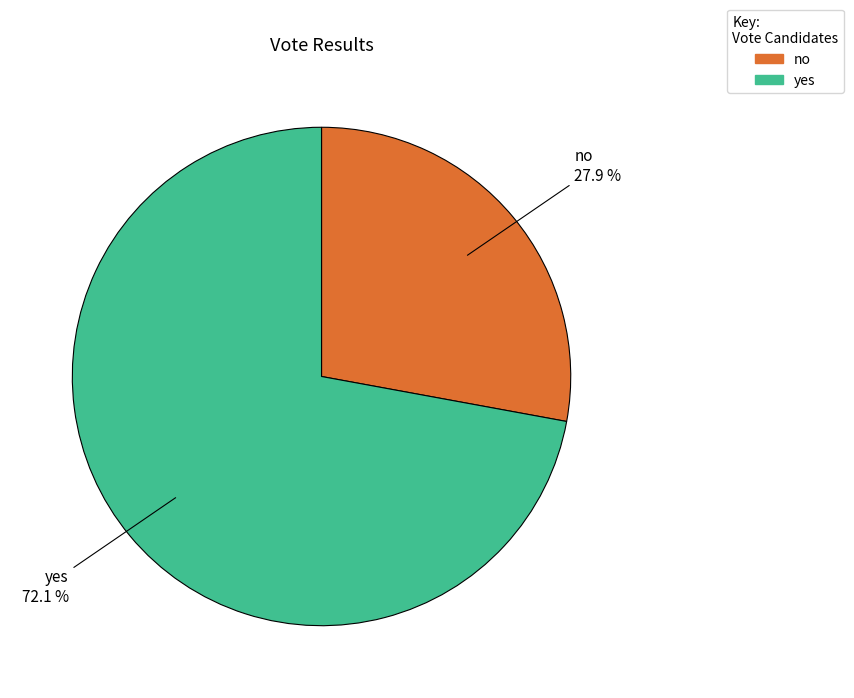

What percentage is the yes slice, to the nearest percent?

72%